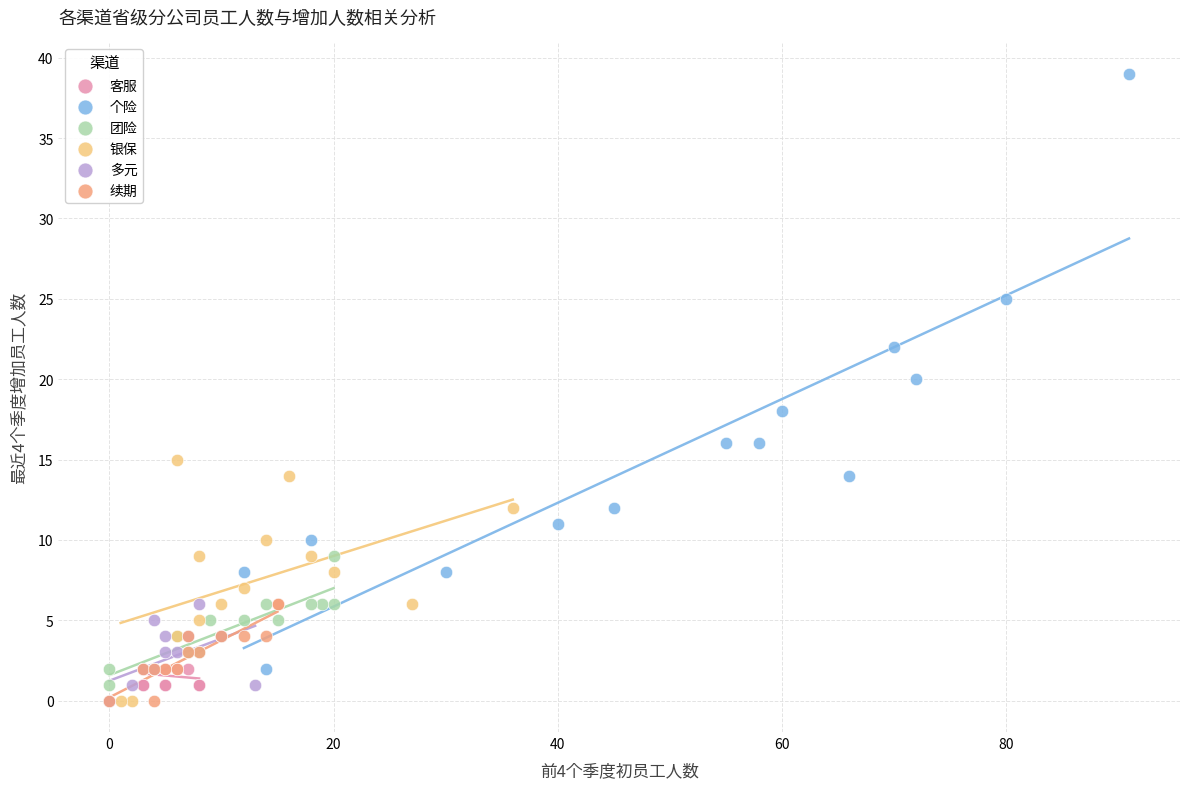

Which series contains the highest Y value?

个险